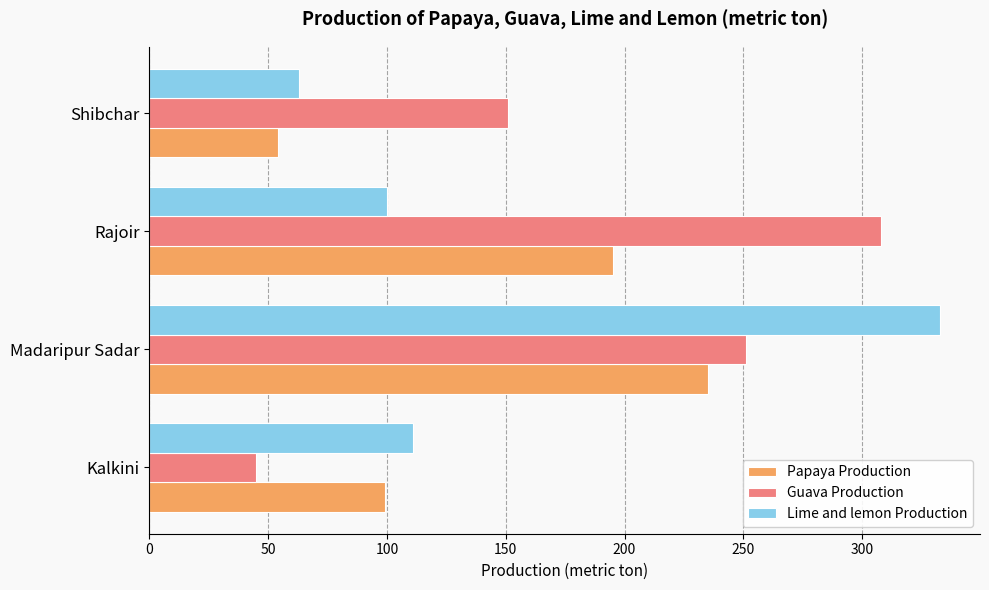

At Rajoir, list the series in order from largest to smallest.

Guava Production, Papaya Production, Lime and lemon Production